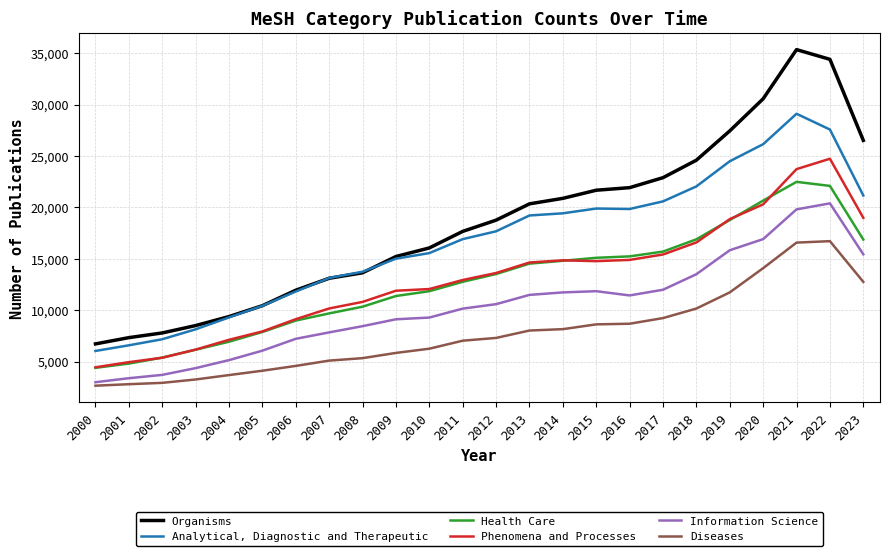

What is the highest value of the Information Science series?

20389